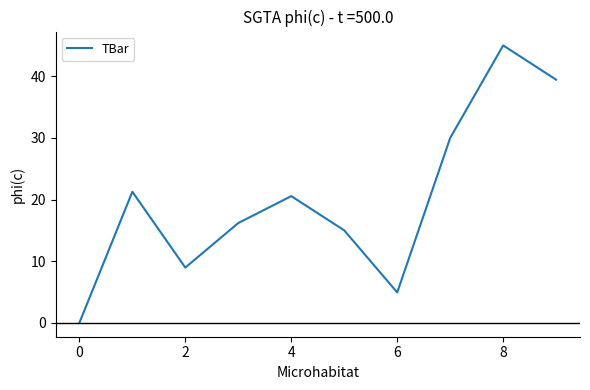

How many lines are shown in the chart?

1